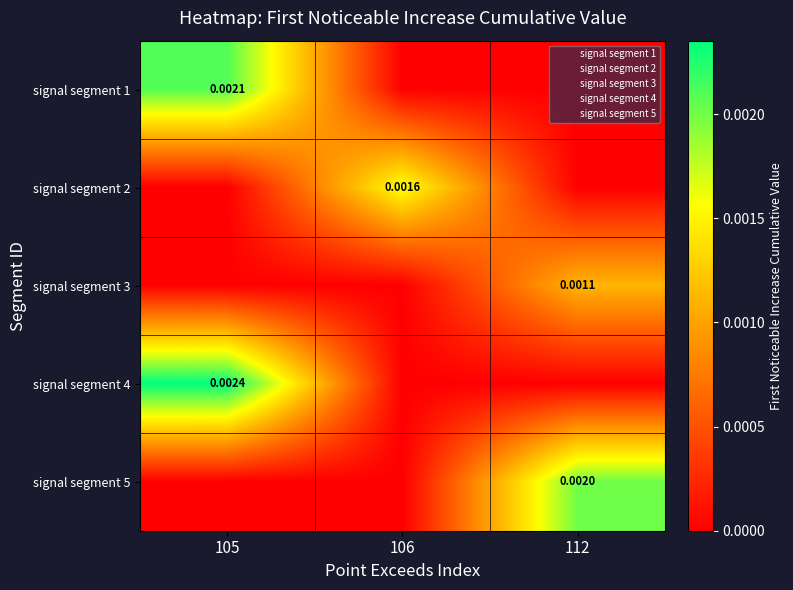

Is it true that signal segment 2 equals 0.0 at 112?

True